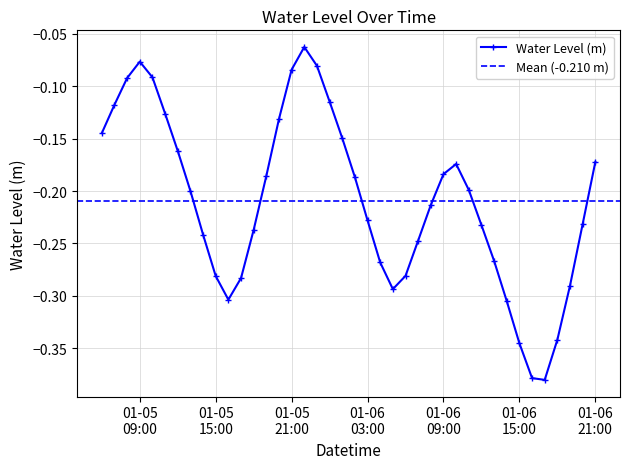

What value does the data have at 2023-01-06 18:00:00?

-0.3